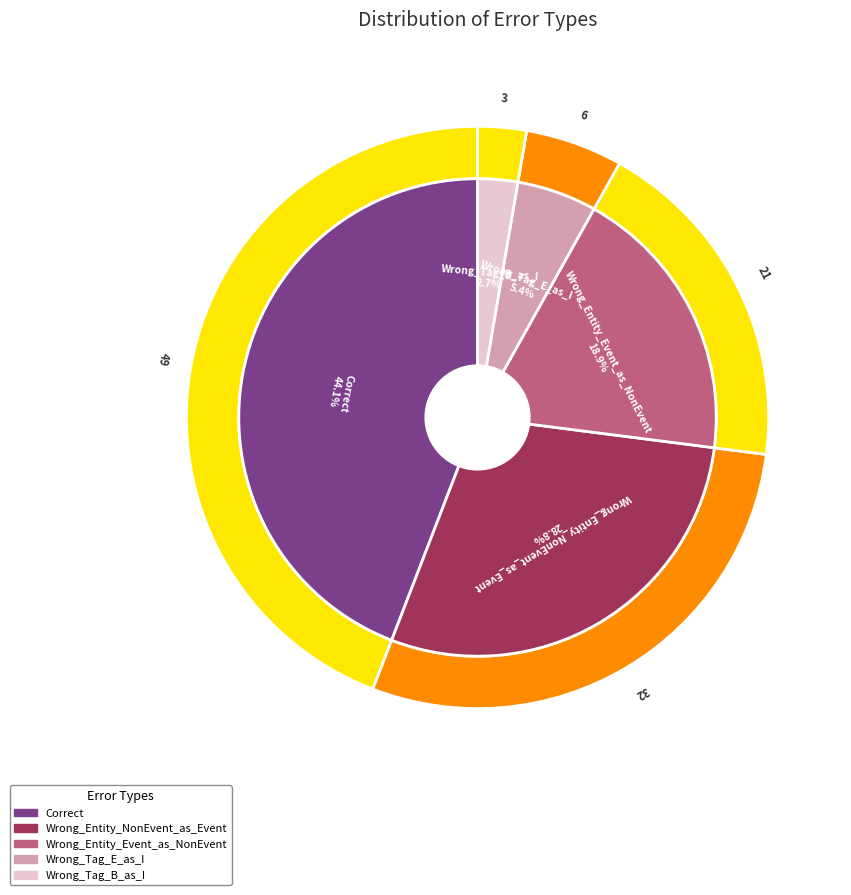

Rank the categories by value from highest to lowest.

Correct, Wrong_Entity_NonEvent_as_Event, Wrong_Entity_Event_as_NonEvent, Wrong_Tag_E_as_I, Wrong_Tag_B_as_I